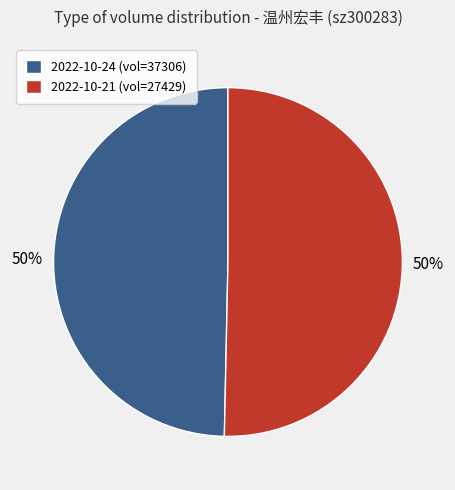

What is the ratio of the value at 2022-10-21 (vol=27429) to the value at 2022-10-24 (vol=37306)?

1.0